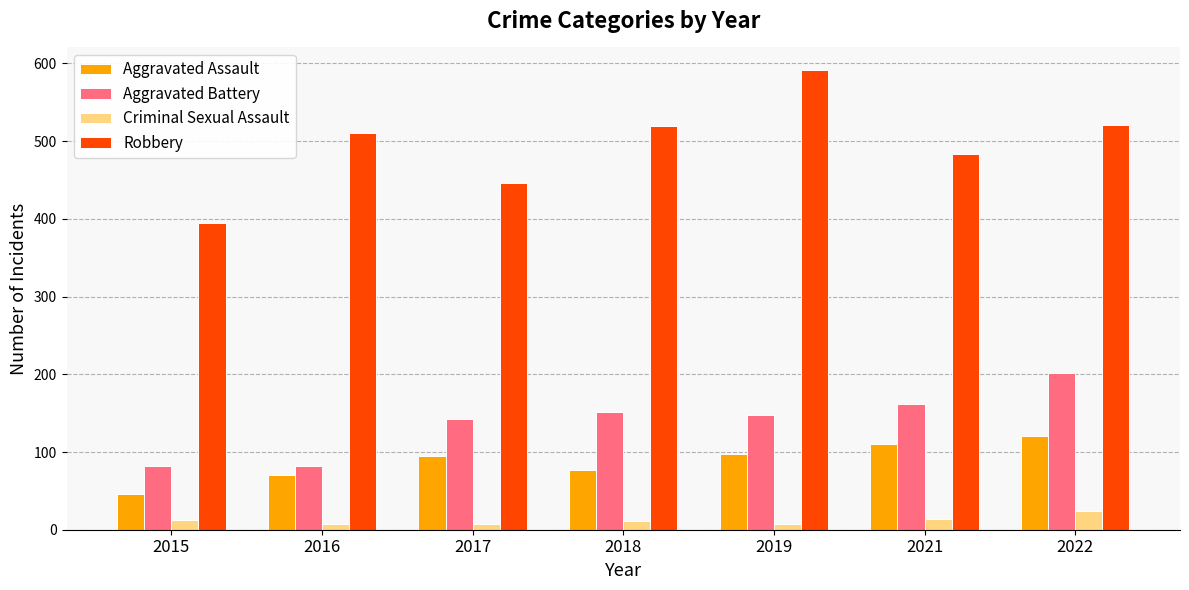

What is the maximum value shown in the chart?

591